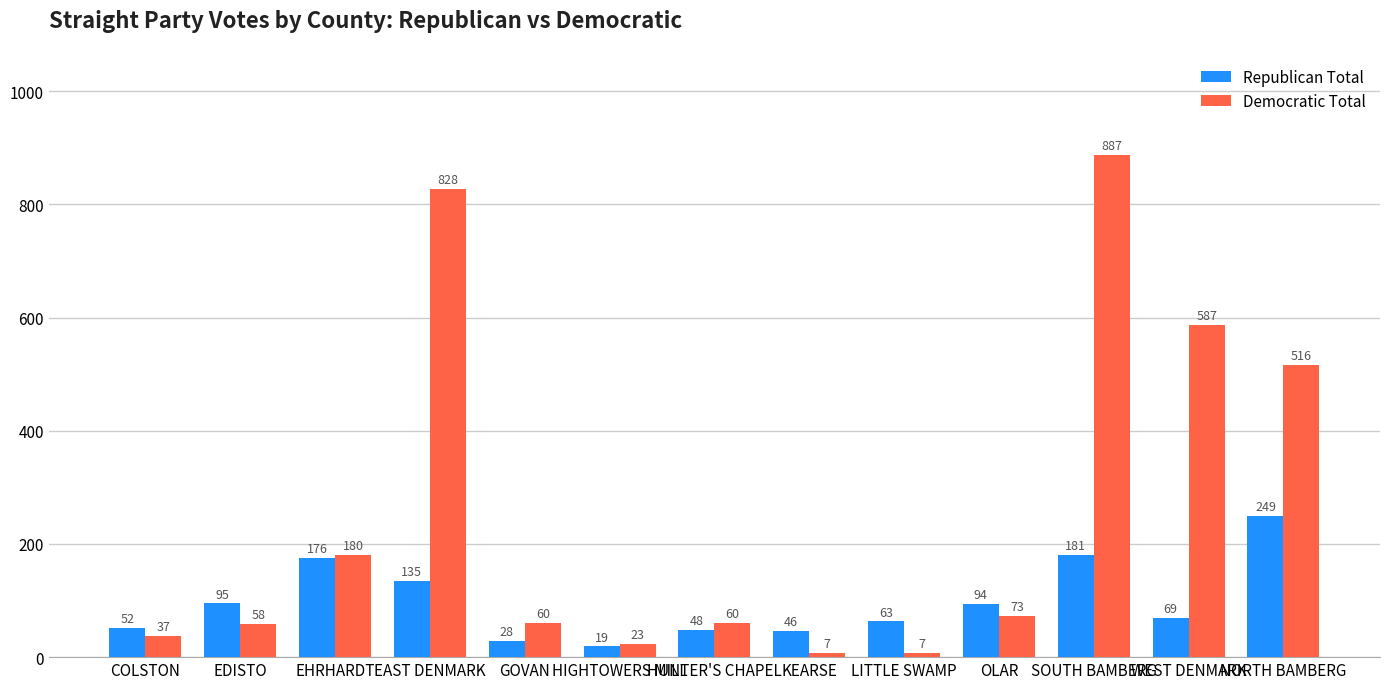

How many groups of bars are there?

13